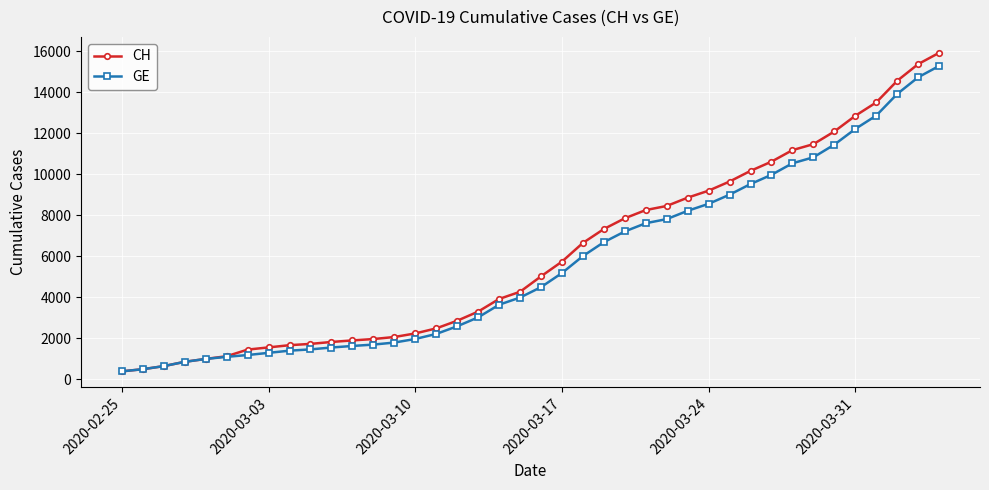

What is the maximum value shown in the chart?

15926